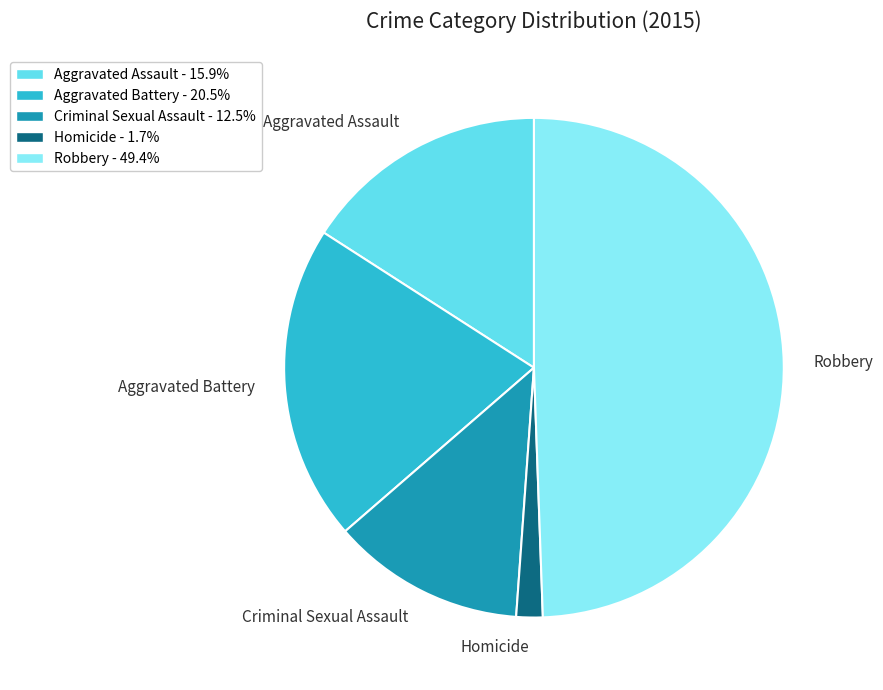

How many slices are in this pie chart?

5